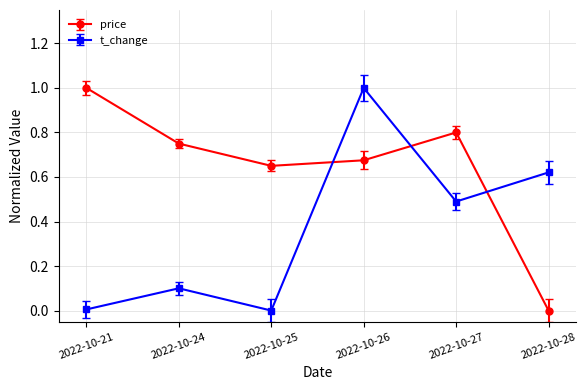

The value of t_change at 2022-10-24 is 0.2. True or false?

False